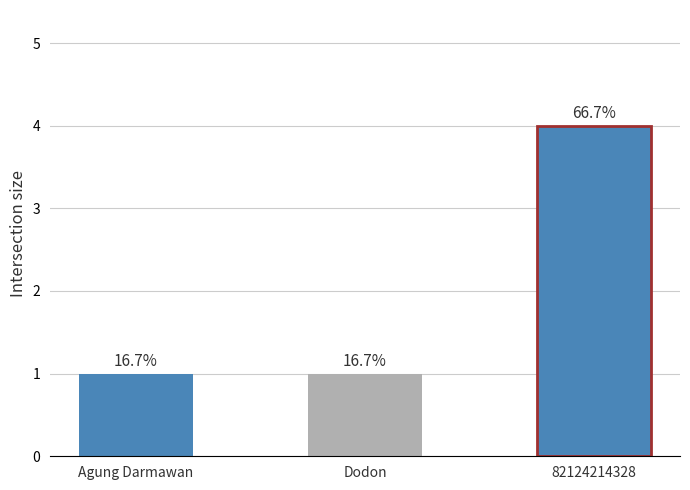

Reading left to right, extract all data points from this chart.

1	1	4